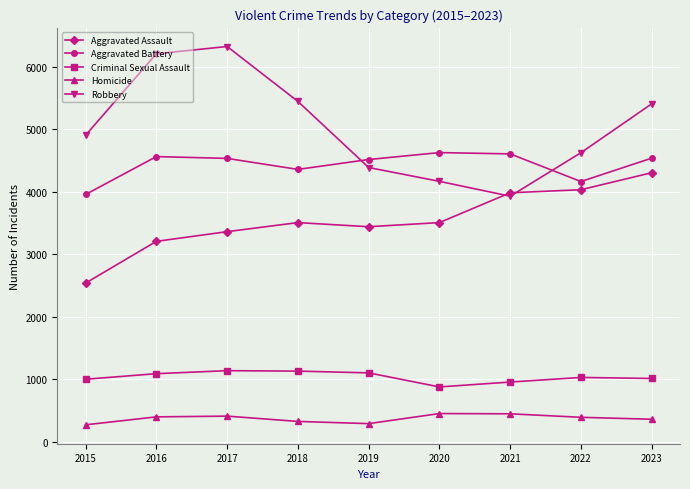

What is the spread (max minus min) of values at 2020?

4175